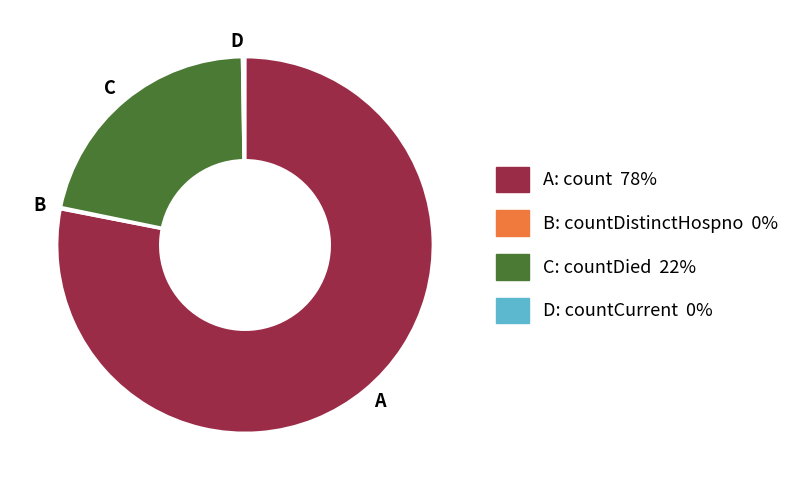

What is the largest slice in the pie chart?

A